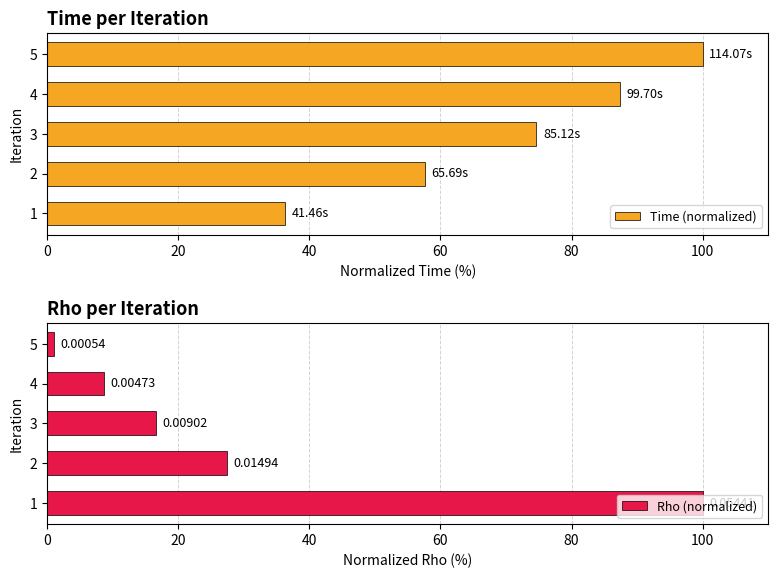

Rank the categories by Time (normalized) value from lowest to highest.

1, 2, 3, 4, 5